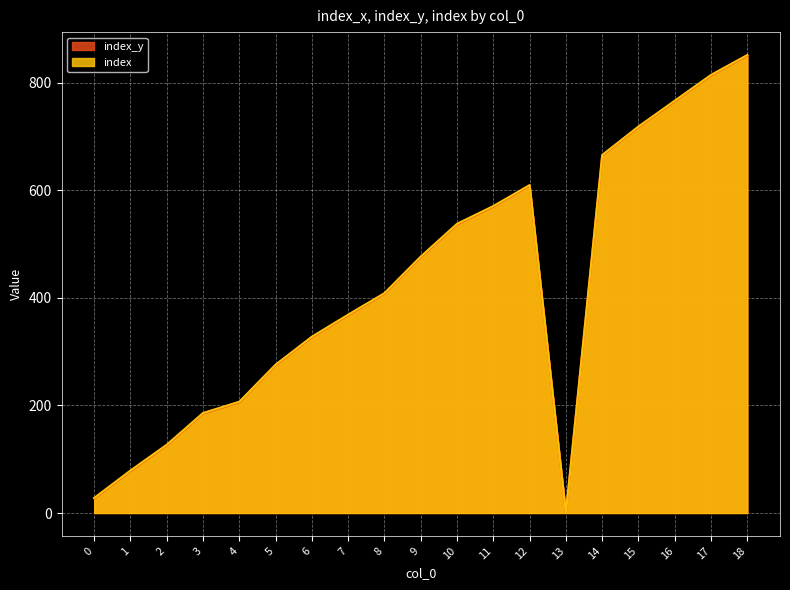

What is the maximum value shown in the chart?

852